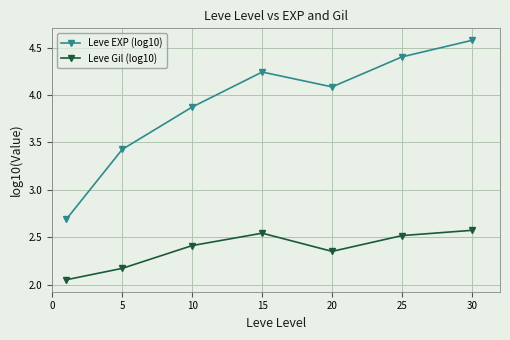

List the series in order of their overall mean, lowest first.

Leve Gil (log10), Leve EXP (log10)